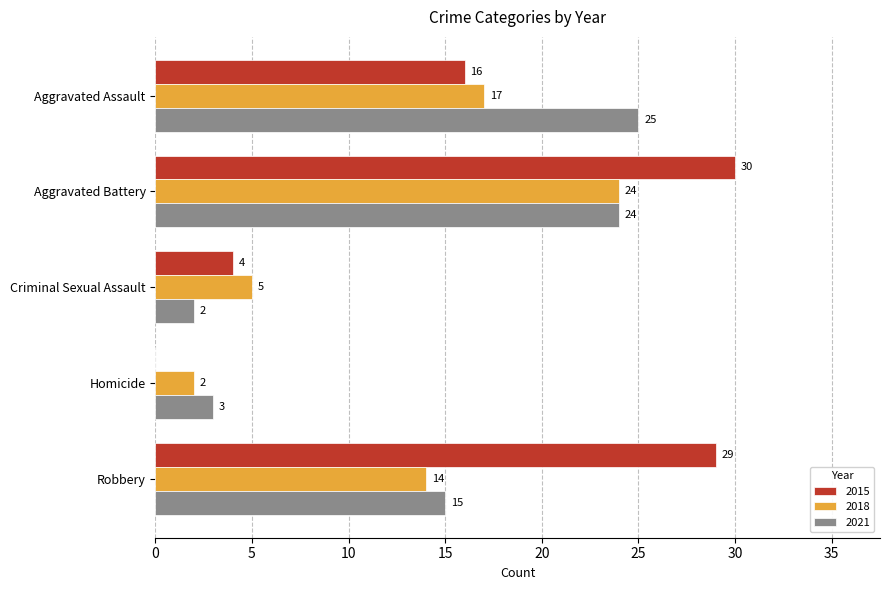

What is the total value across all series at Homicide?

5